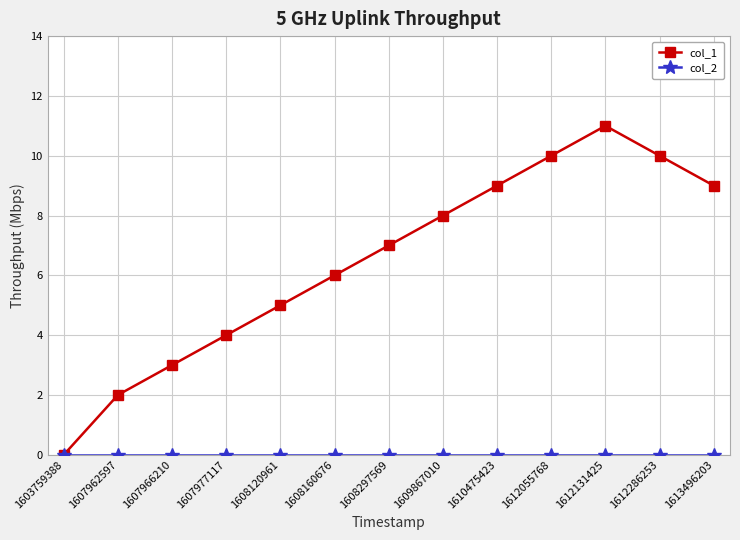

How many values in the col_1 series are below 7?

6